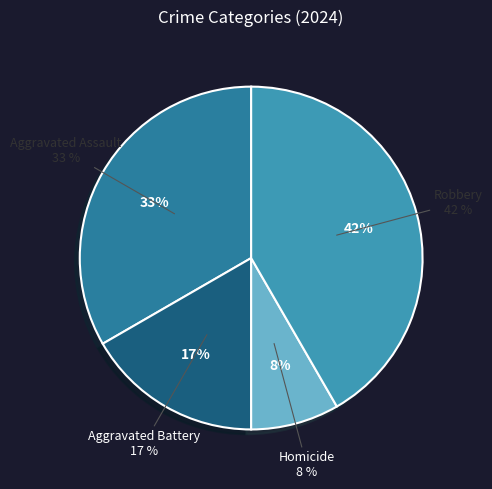

The Aggravated Assault slice represents 33% of the pie. True or false?

True